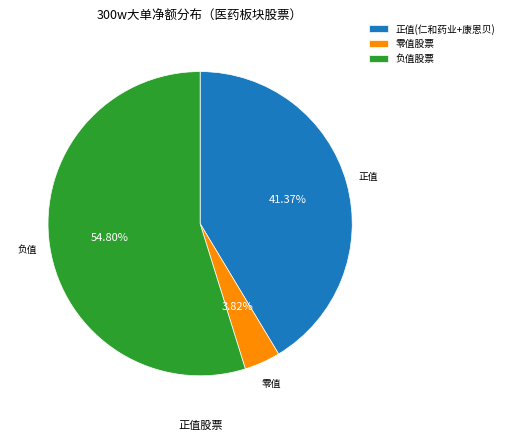

Count the number of slices in the pie.

3